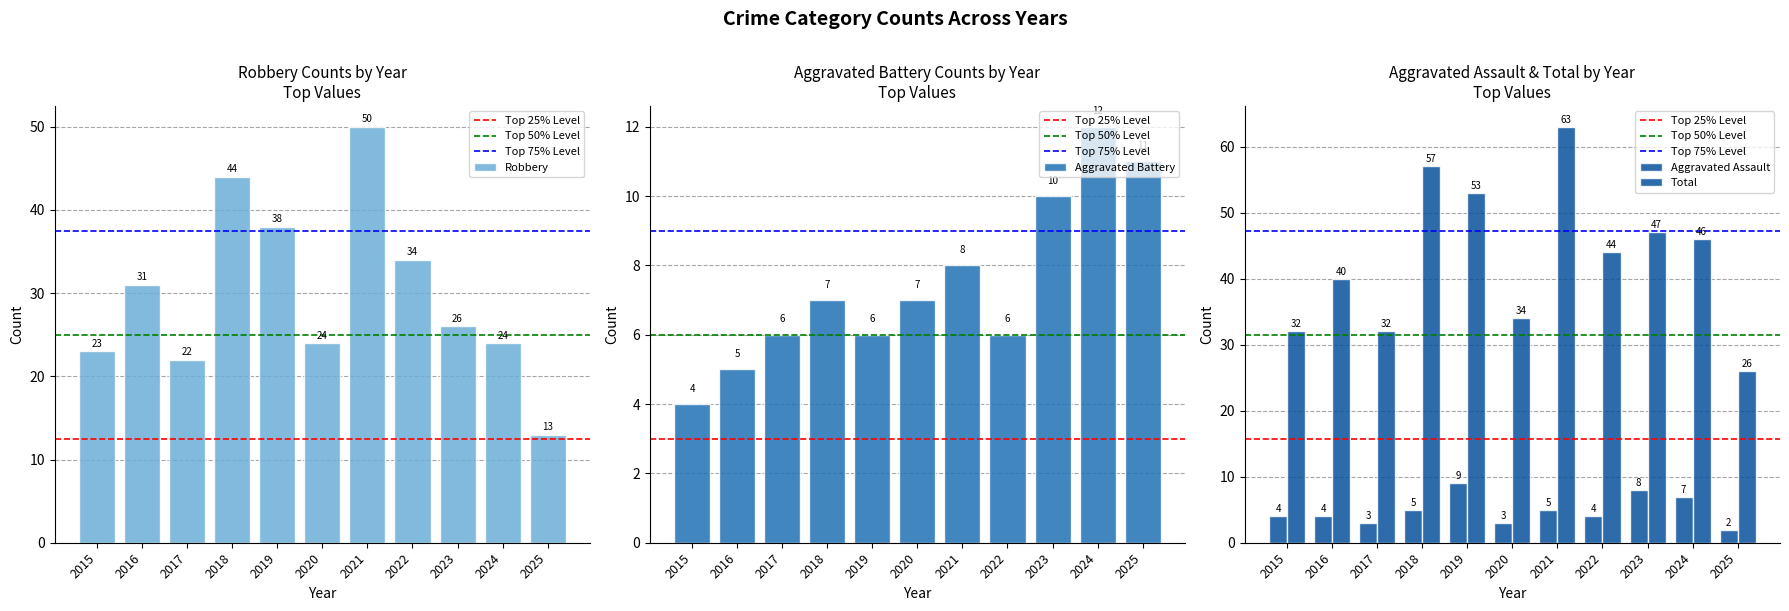

At how many categories does at least one series exceed 41?

6